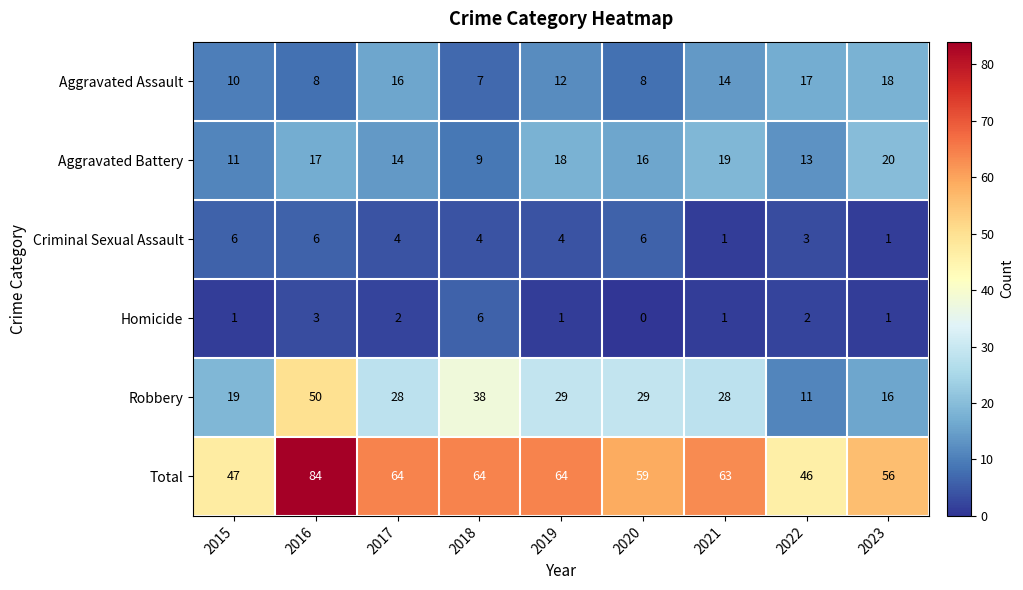

Which series has the largest total across all categories?

Total